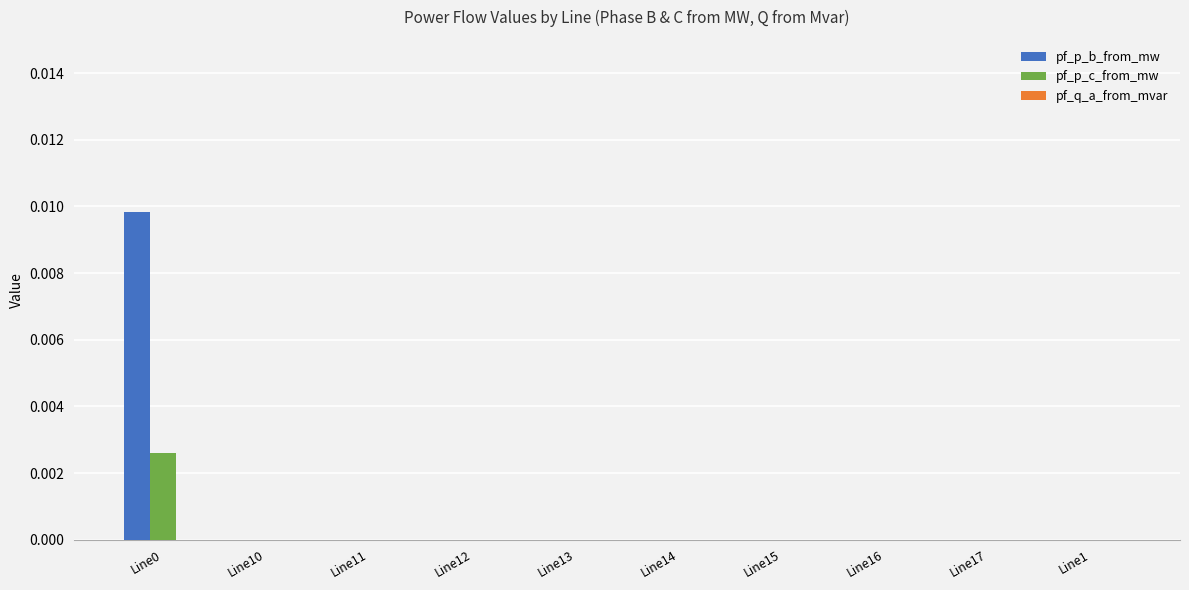

Which series has the largest total across all categories?

pf_p_b_from_mw